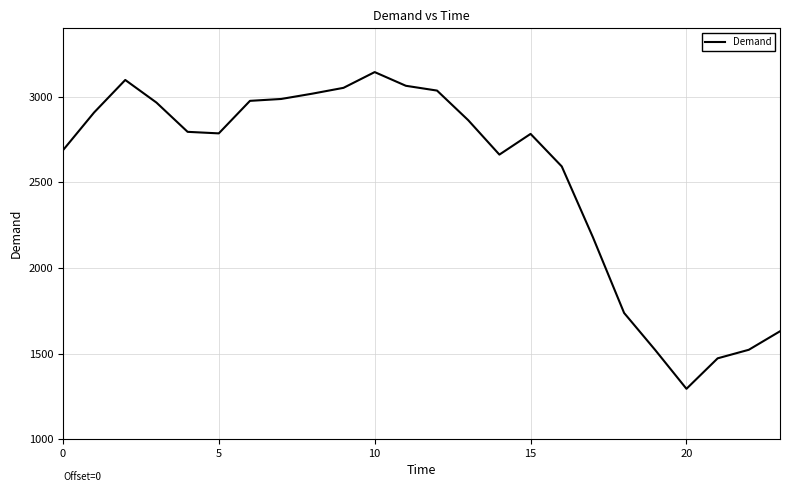

What is the difference between the maximum and minimum values?

1850